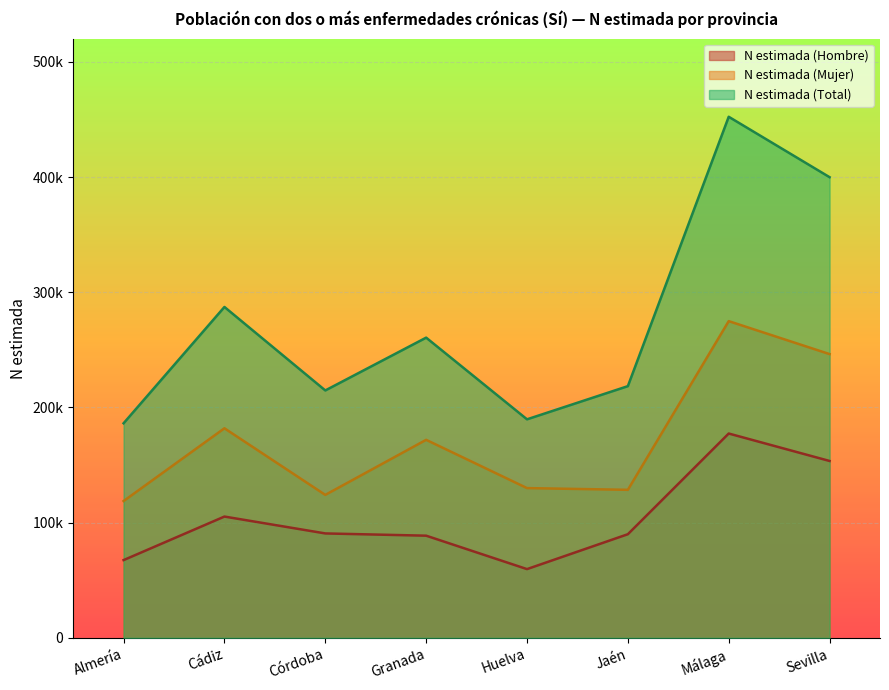

How many data points does each series have?

8